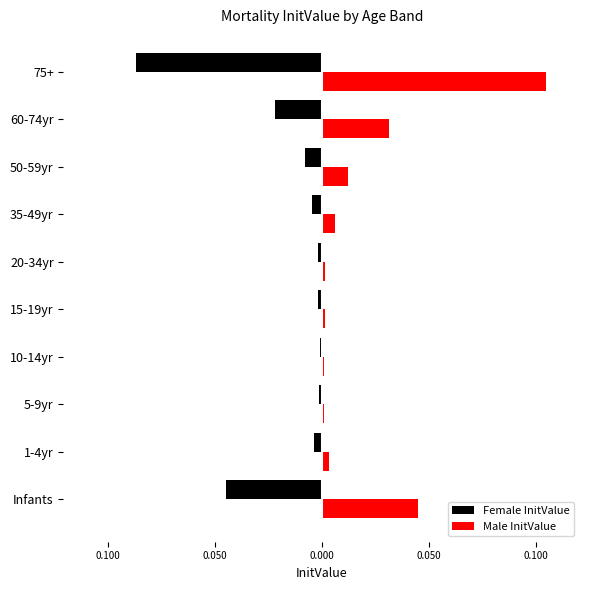

What are all the series names shown in the legend?

Female InitValue, Male InitValue